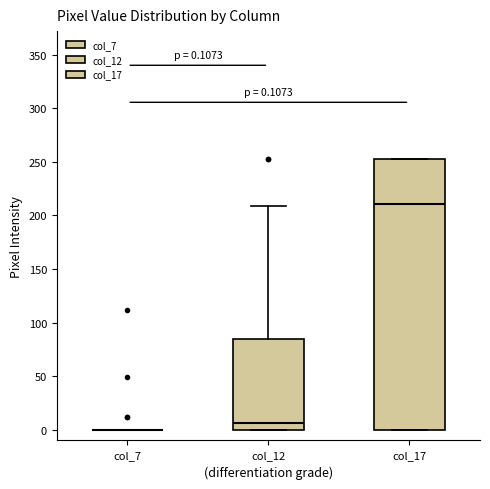

Comparing the boxes themselves (not the whiskers), which one is the tallest?

col_17